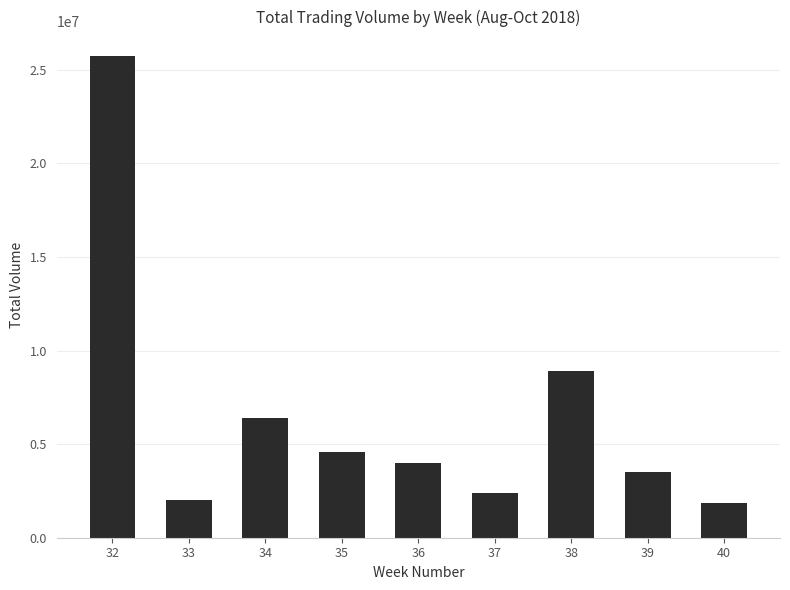

What is the average value?

6600169